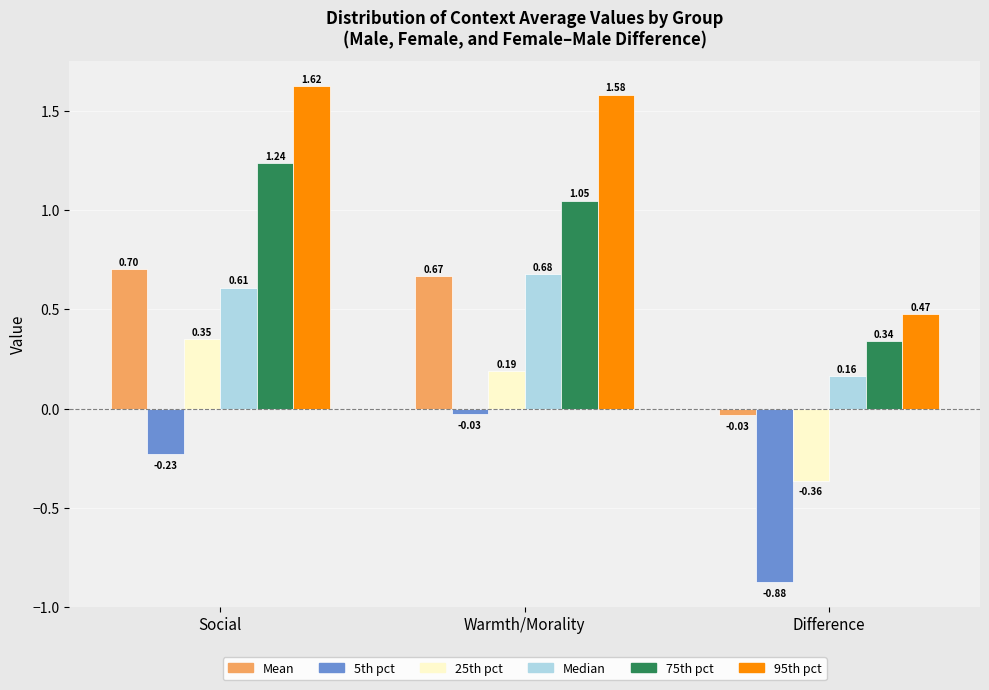

Which series has the largest range (max minus min)?

95th pct